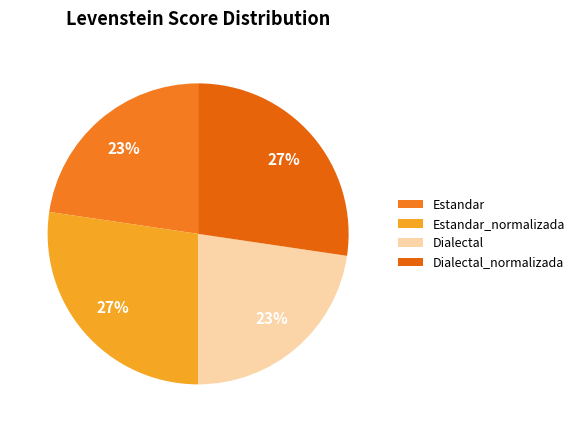

How many segments does this pie chart have?

4